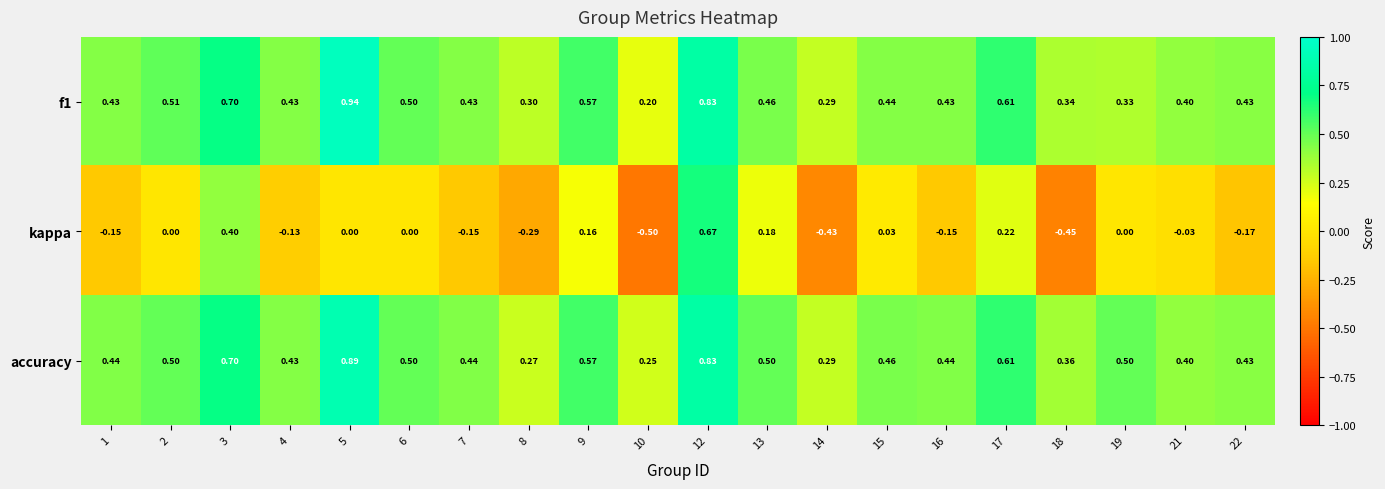

Which series has the largest total across all categories?

accuracy